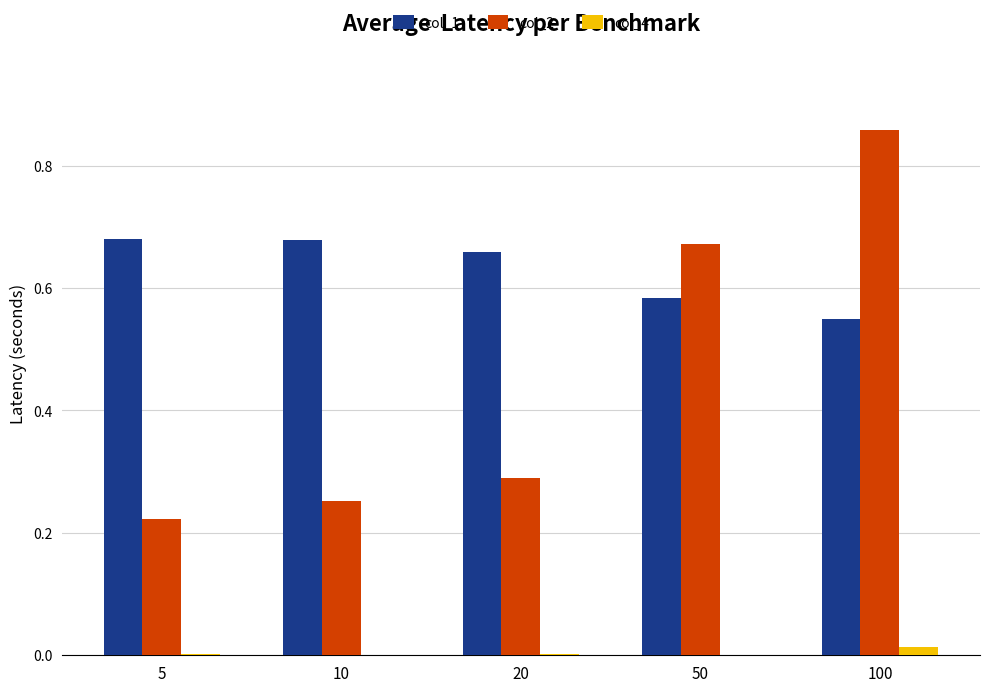

At which category is the sum across all series the highest?

100